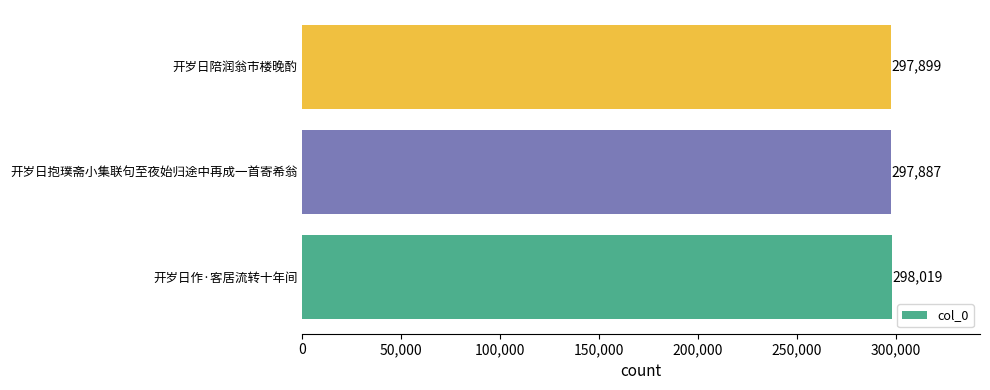

Between 开岁日作·客居流转十年间 and 开岁日陪润翁市楼晚酌, which is larger?

开岁日作·客居流转十年间